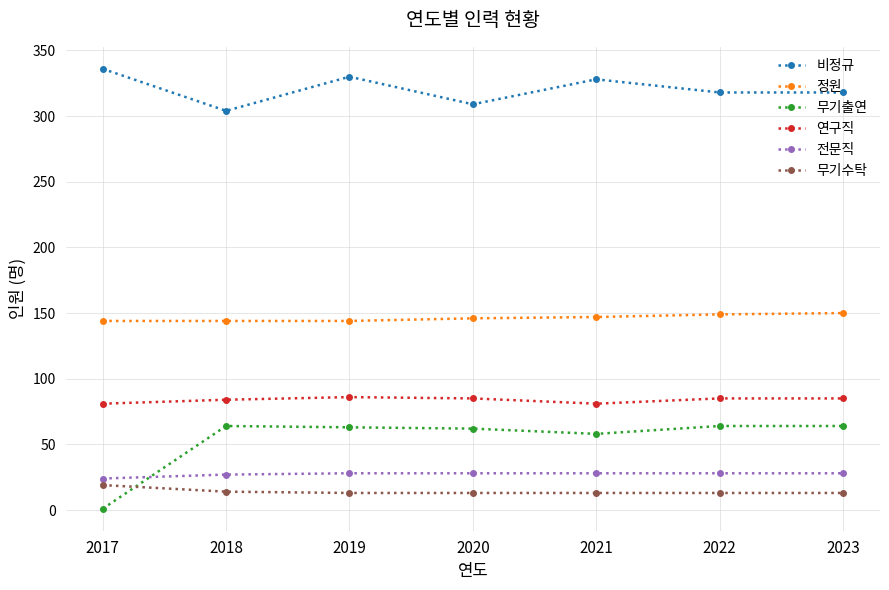

True or false: 전문직 and 비정규 cross at least once.

False